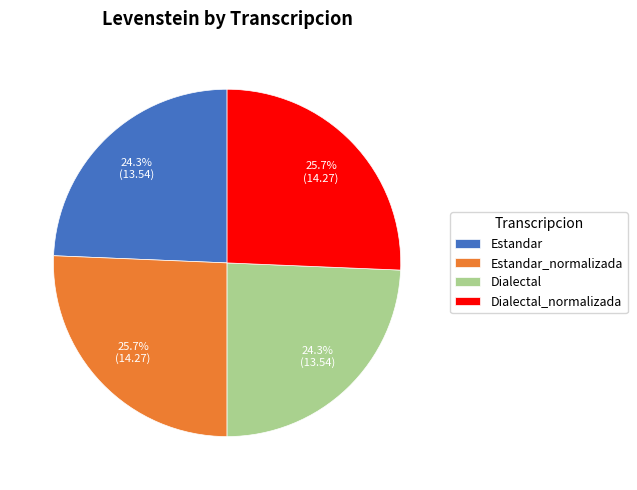

How many slices are in this pie chart?

4